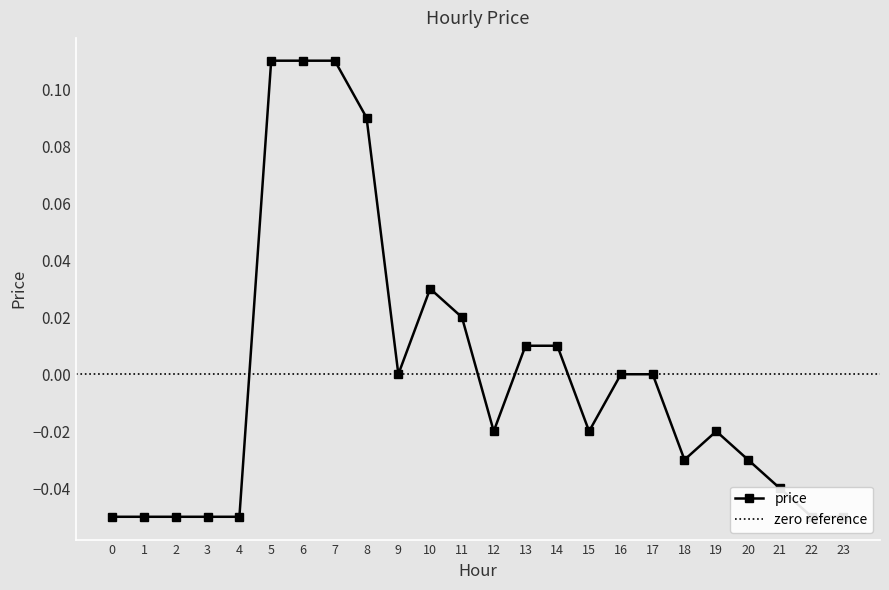

Where is the first local minimum?

9